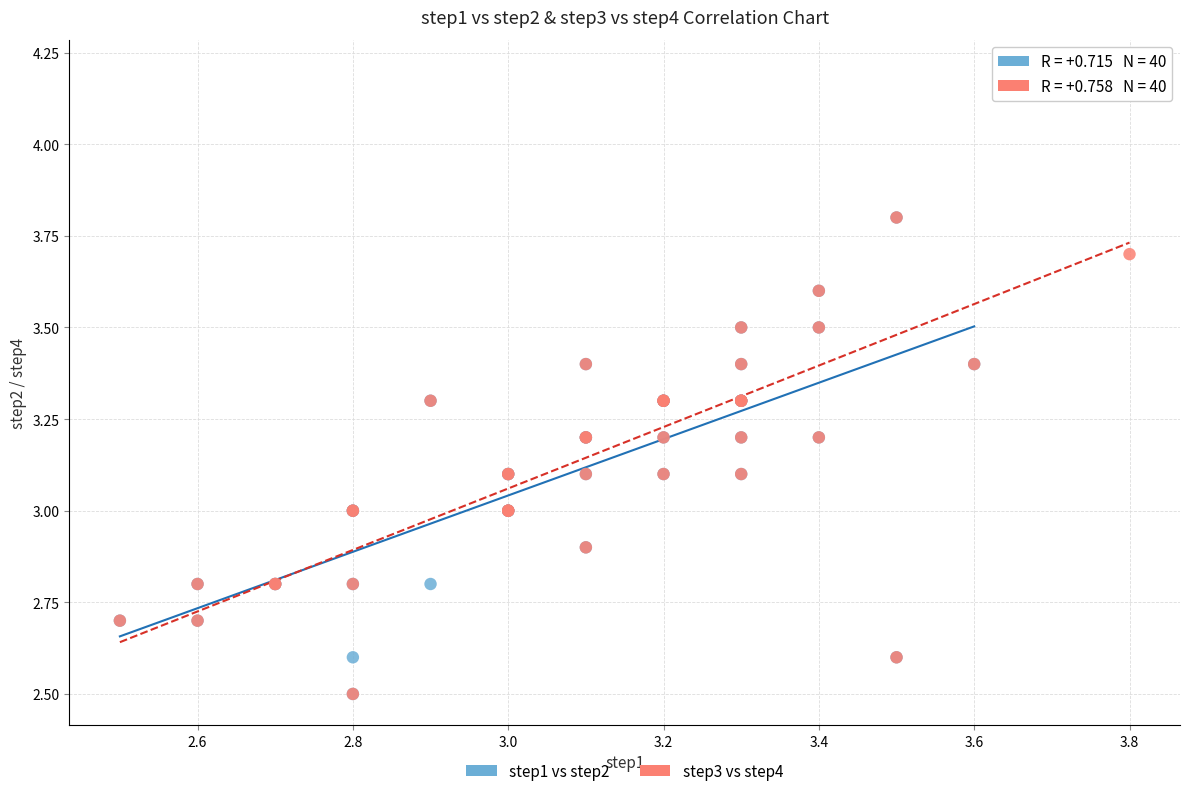

What are all the series names shown in the legend?

step1 vs step2, step3 vs step4